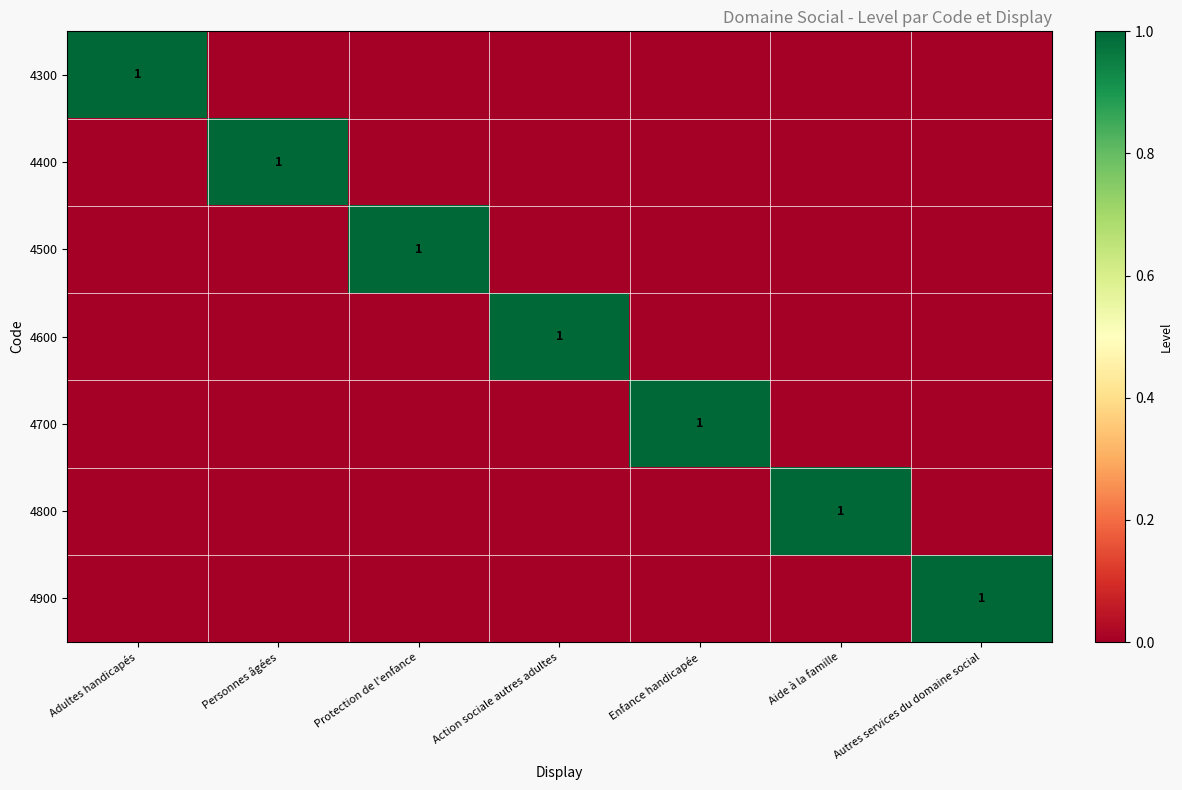

What is the spread (max minus min) of values at Protection de l'enfance?

1